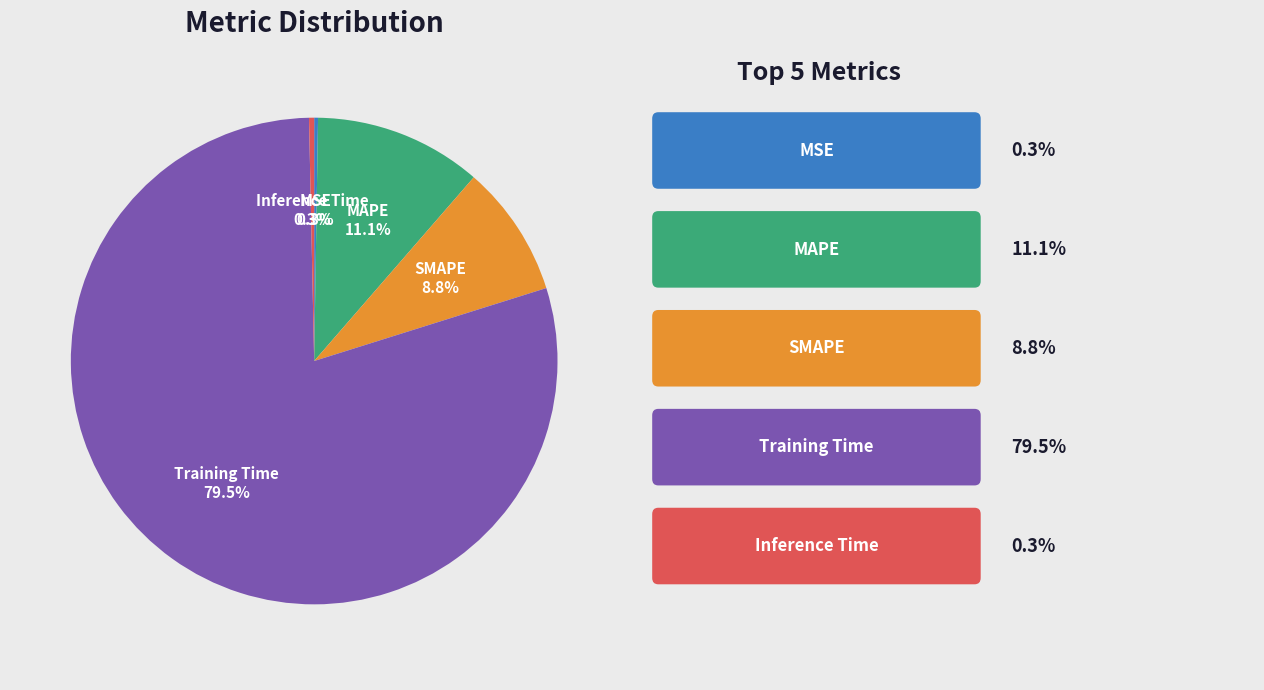

Is the sum of Inference Time and SMAPE greater than half?

No